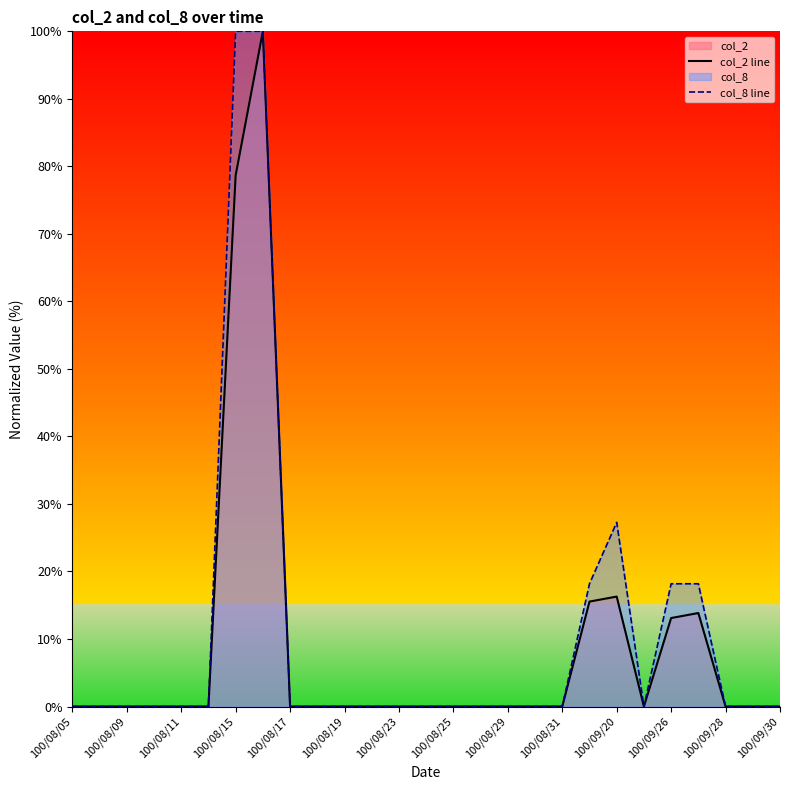

Does the chart display data point markers on the line(s)?

No